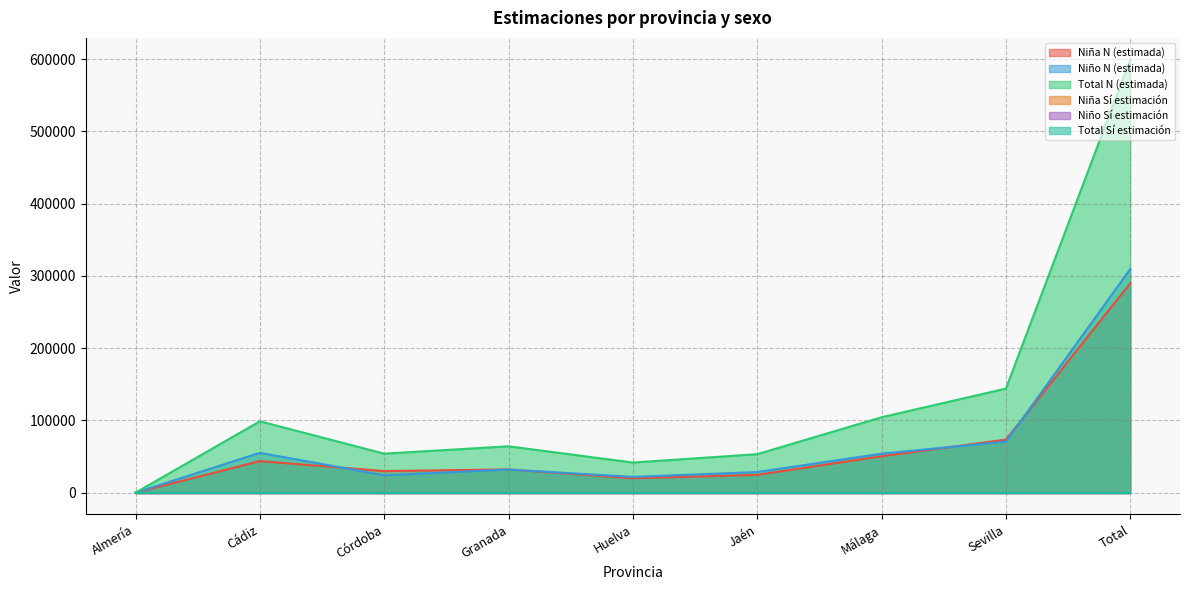

True or false: Niño Sí estimación and Niña N (estimada) cross at least once.

False